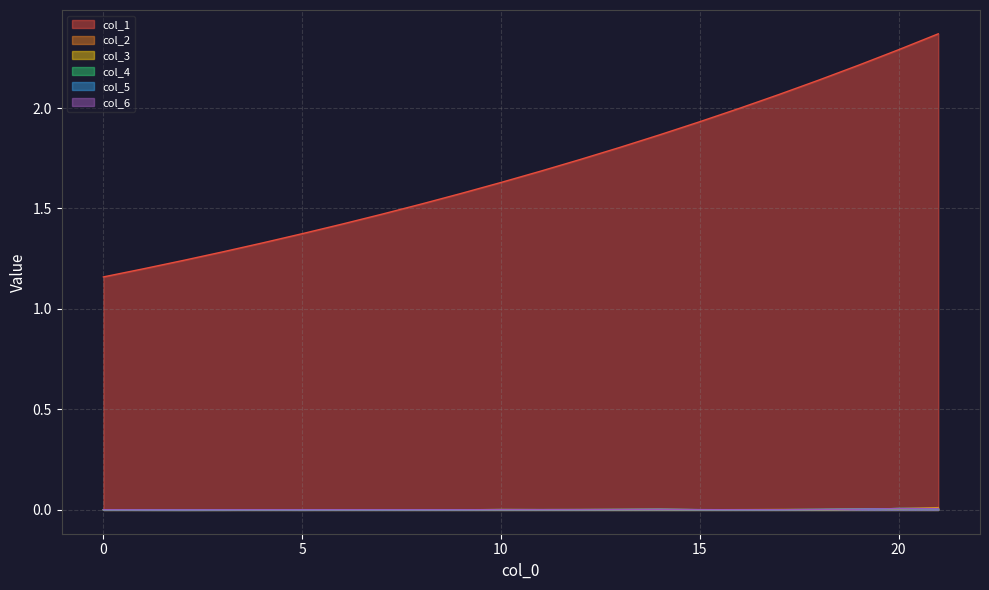

Which series has the largest total across all categories?

col_1